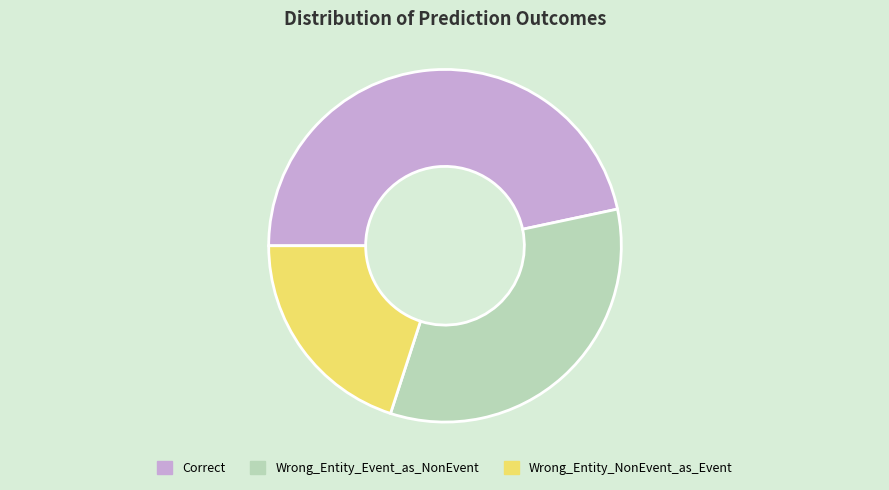

Which category has the smallest portion of the pie?

Wrong_Entity_NonEvent_as_Event